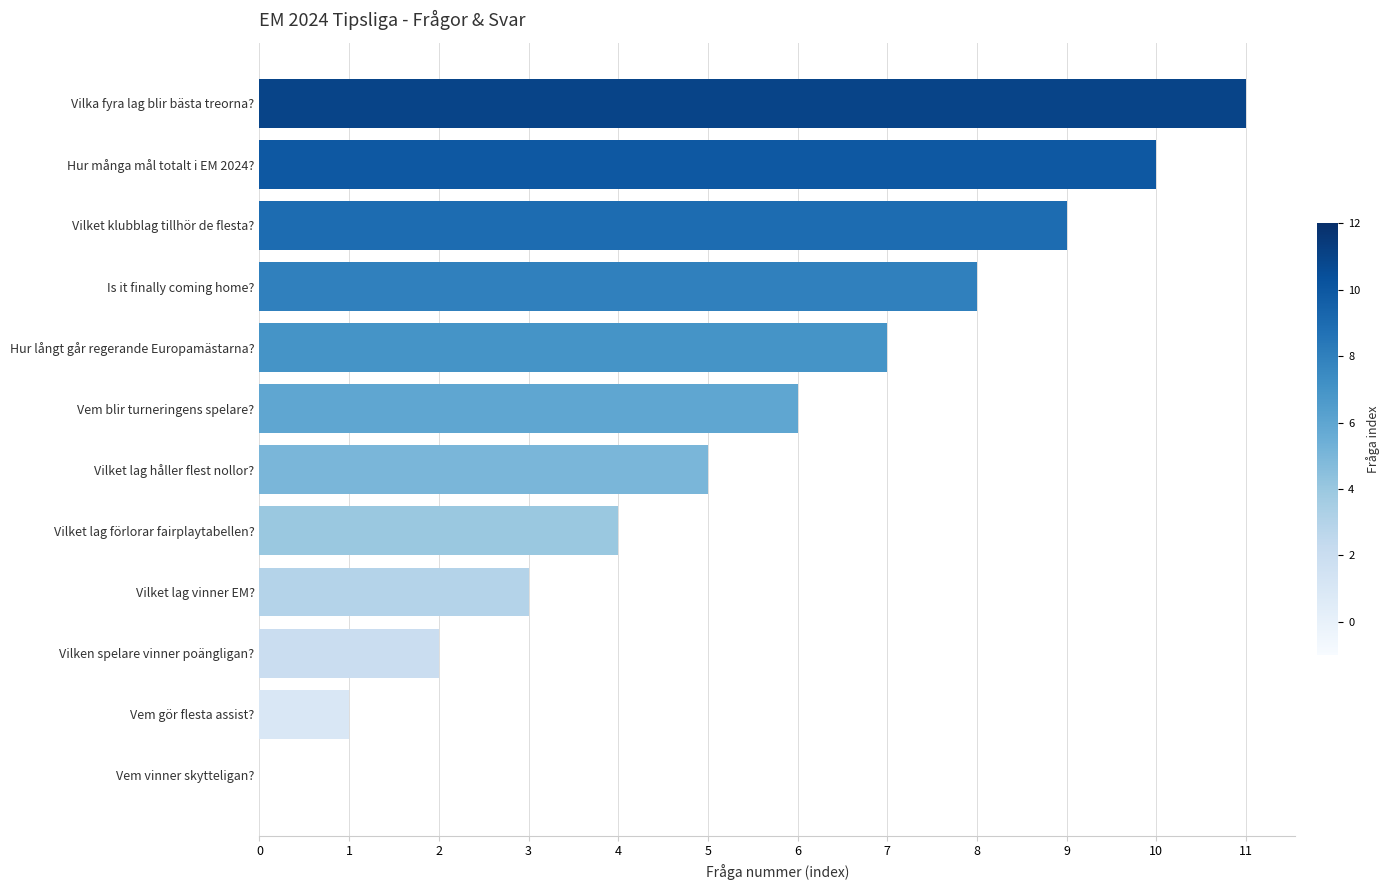

Count the number of data series in this chart.

1